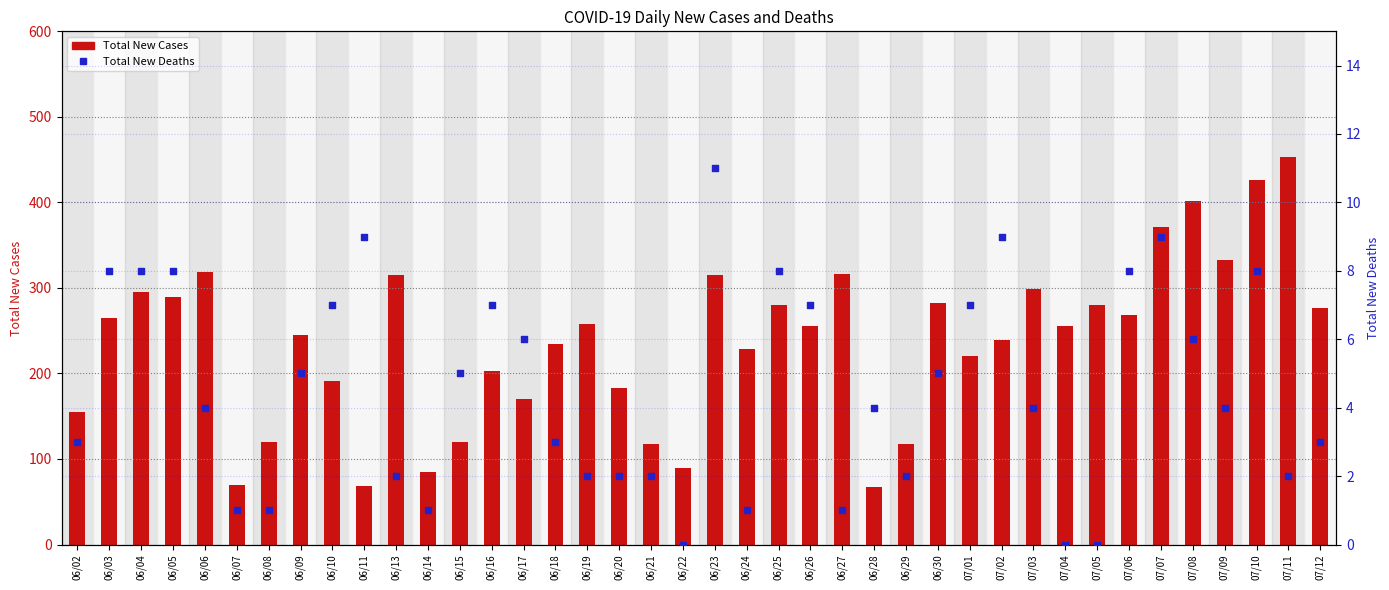

Is the value of Total New Cases at 06/18 greater than the value of Total New Deaths at 07/01?

Yes